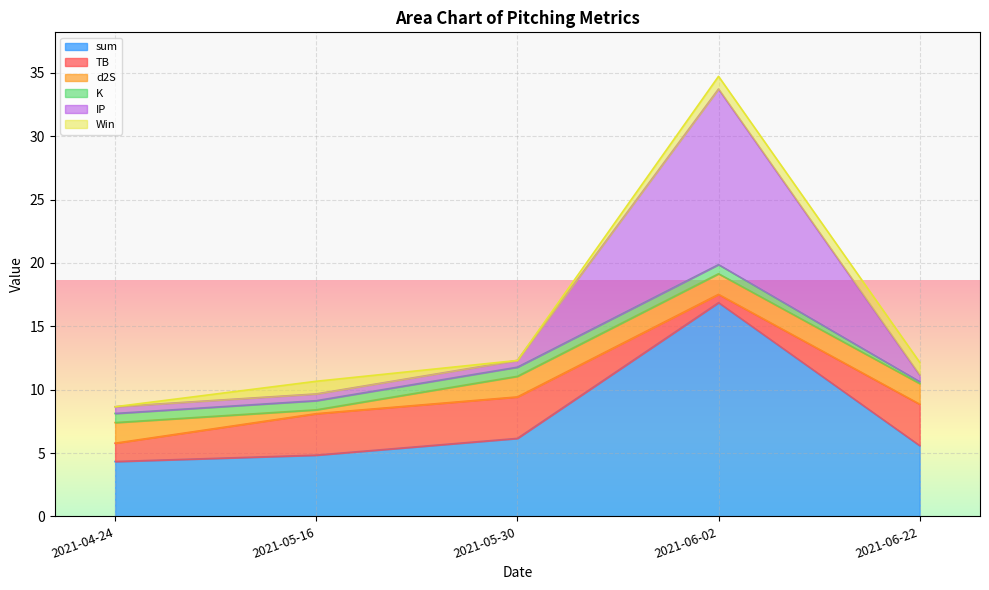

The IP series shows 0.3 at 2021-05-16. True or false?

False